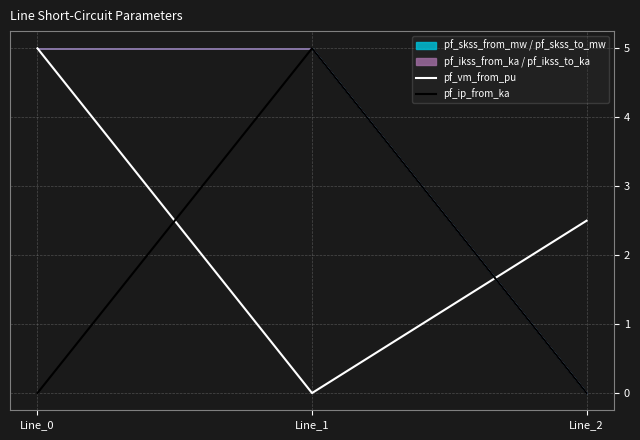

The value of pf_vm_from_pu at Line_0 is 5.0. True or false?

True